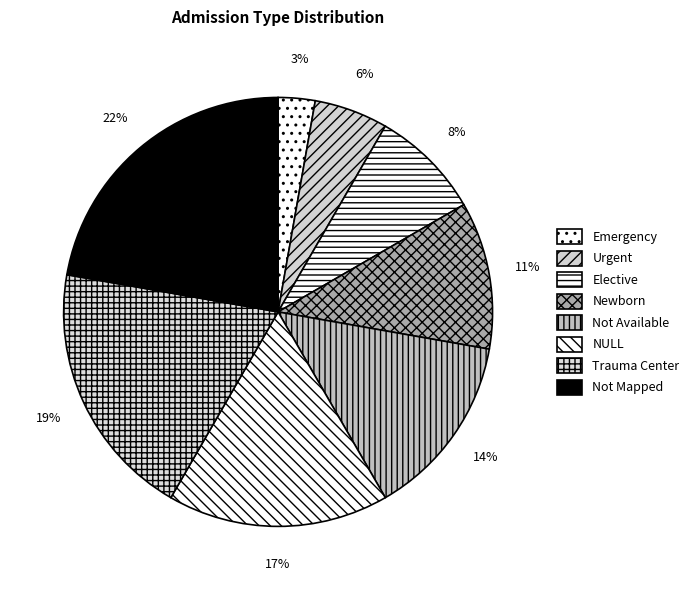

How many segments does this pie chart have?

8